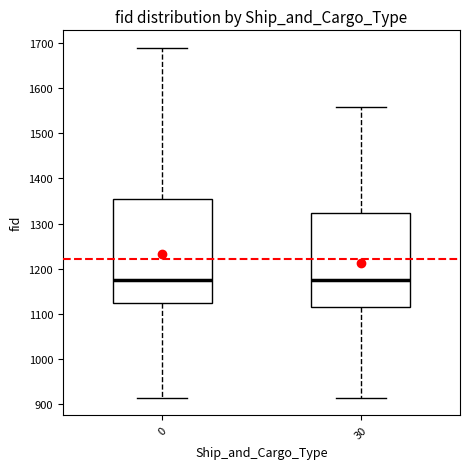

Reading left to right, transcribe this box plot: for each box, give where its median line is, the range the box spans, and where its two whiskers end, as read against the y-axis. The values are not printed on the chart, so give them approximately, as read against the axis.

0: median 1180, box 1130 to 1350, whiskers 920 to 1690
30: median 1170, box 1120 to 1320, whiskers 920 to 1560